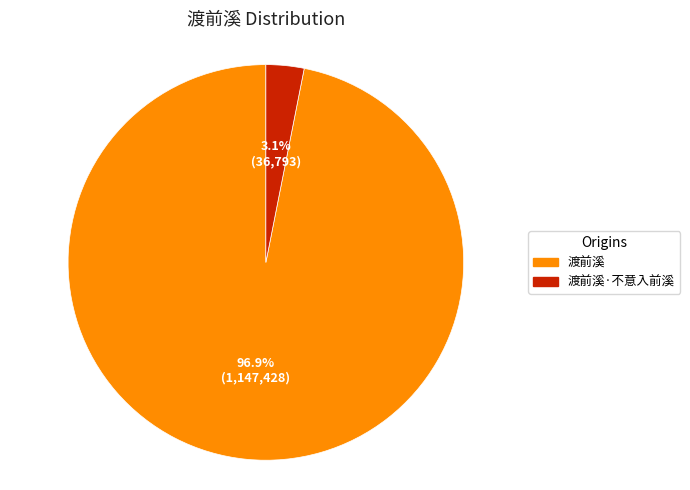

How many segments does this pie chart have?

2